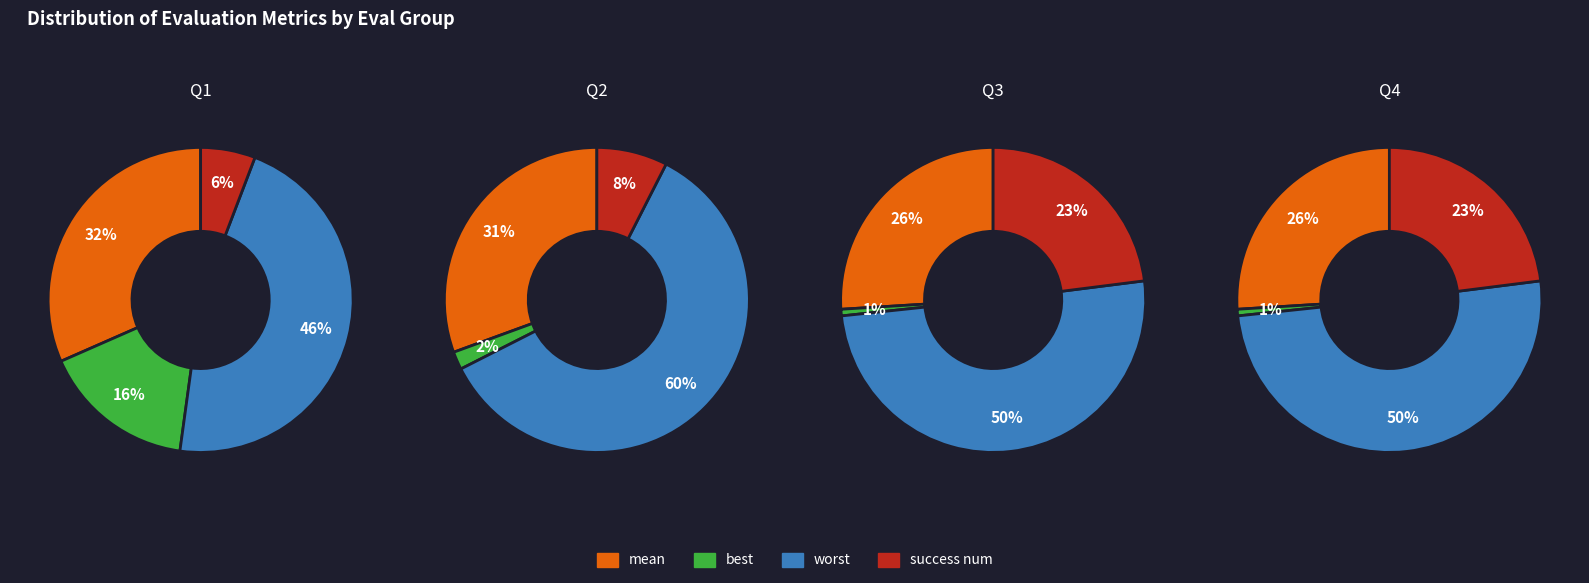

Rank the series at 84 evals from highest to lowest value.

worst, mean, success num, best